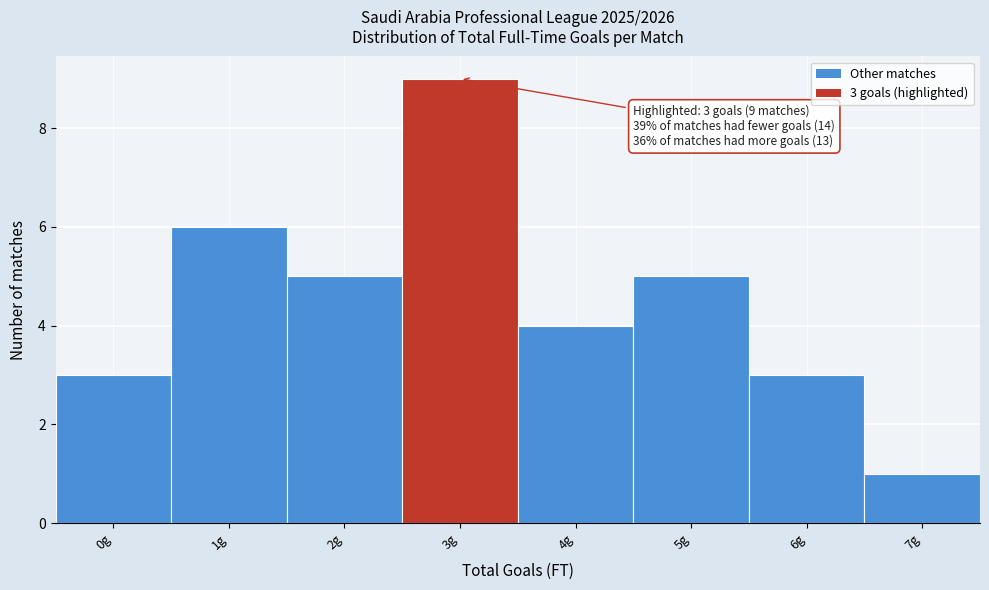

Over which range of the x-axis is the bar tallest?

2.5 to 3.5